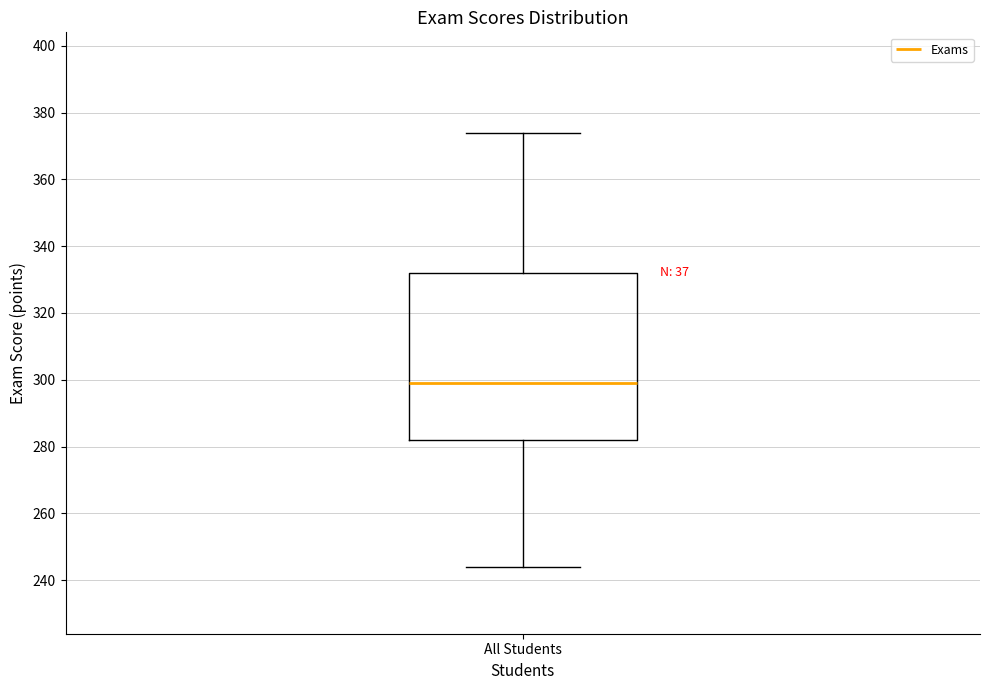

Where is the upper edge of the box for All Students on the y-axis? The values are not printed on the chart, so give them approximately, as read against the axis.

332